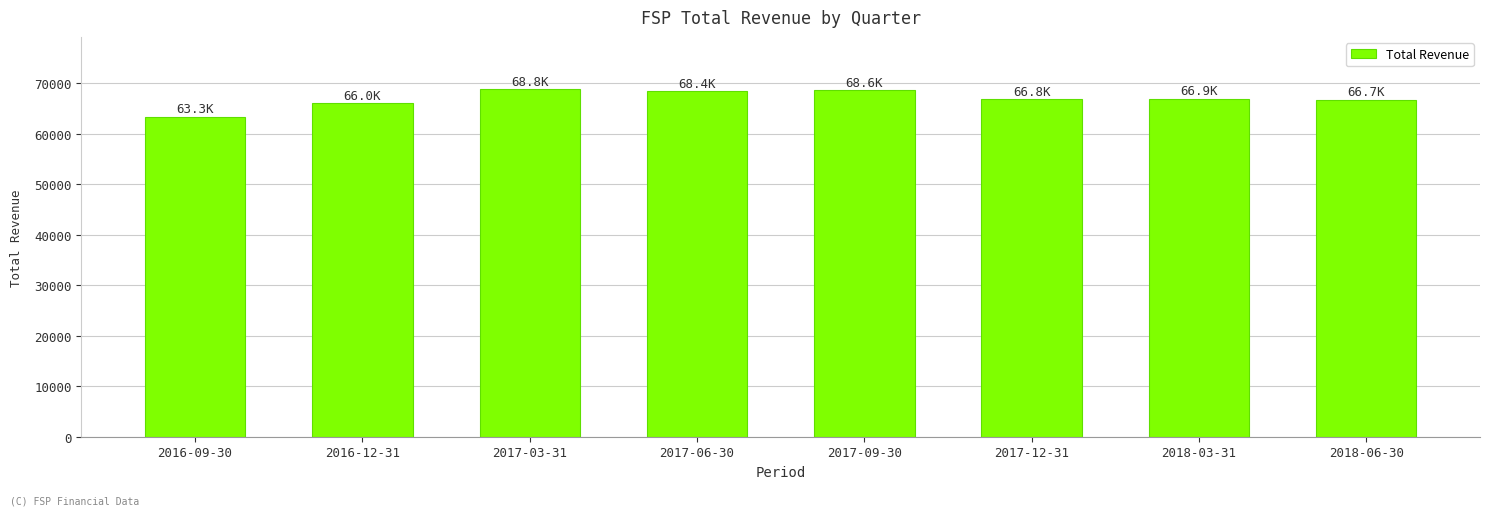

The value at 2017-03-31 is 117229. True or false?

False